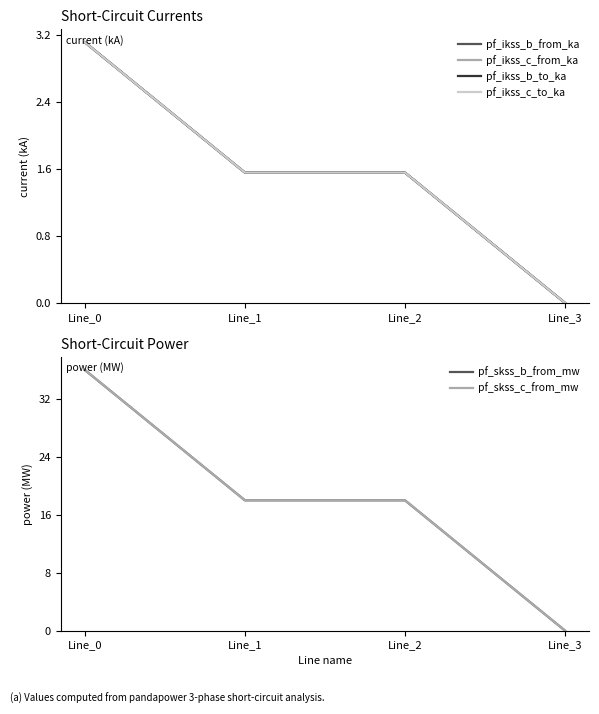

What is the difference between the pf_ikss_b_from_ka values at Line_3 and Line_0?

3.1